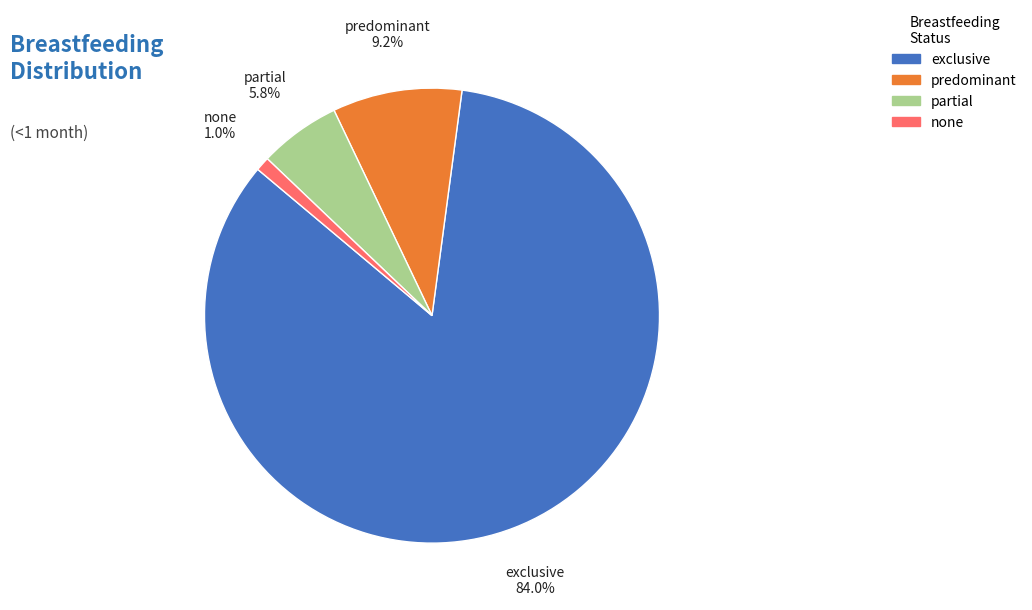

Is there any slice that represents more than half of the pie?

Yes